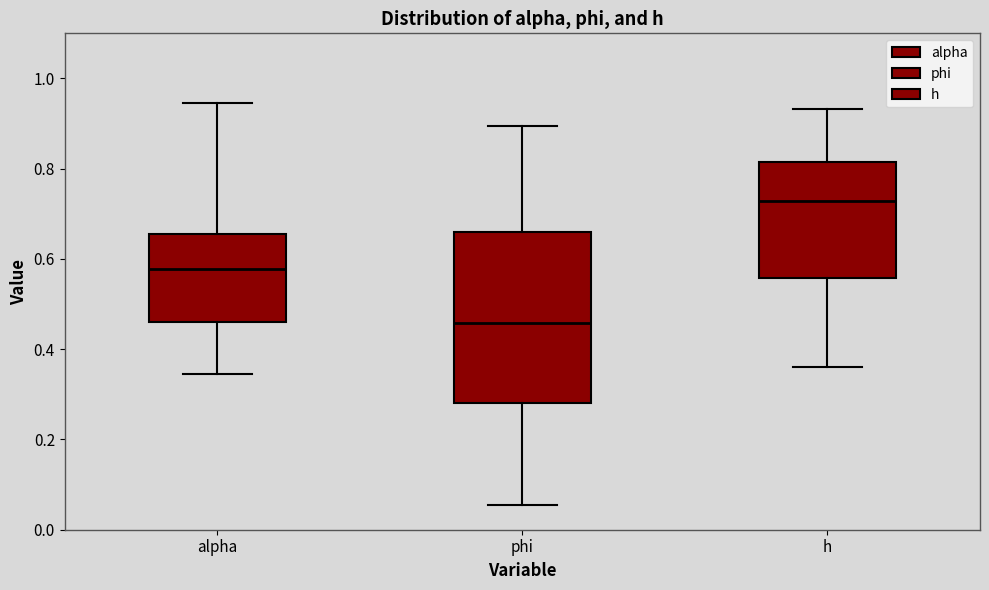

Where is the upper edge of the box for phi on the y-axis? The values are not printed on the chart, so give them approximately, as read against the axis.

0.66